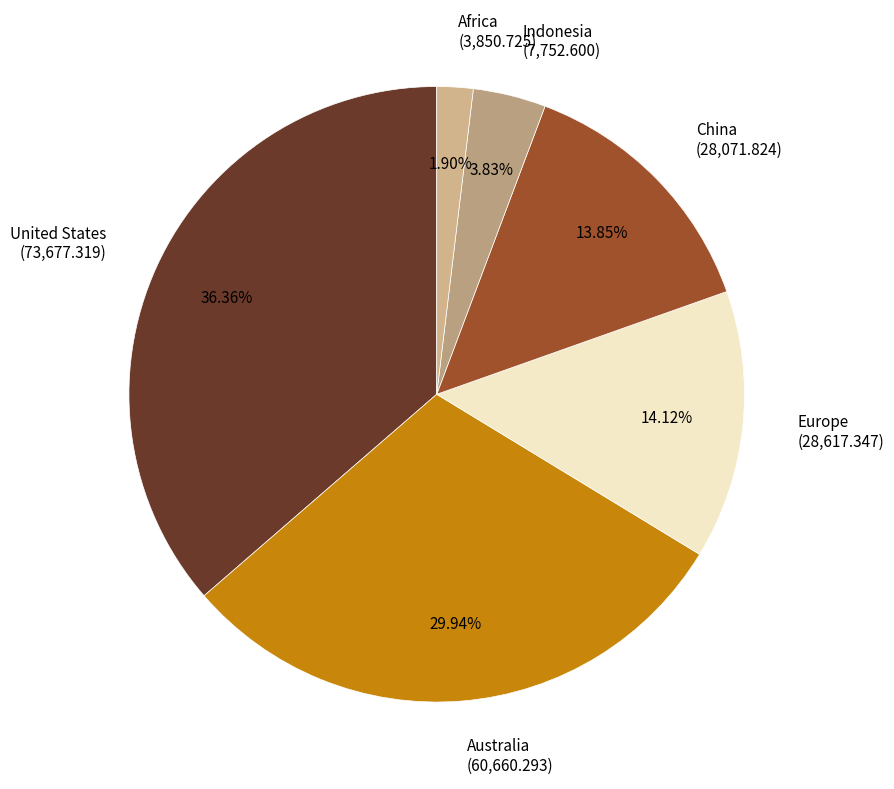

Is there any slice that represents more than half of the pie?

No